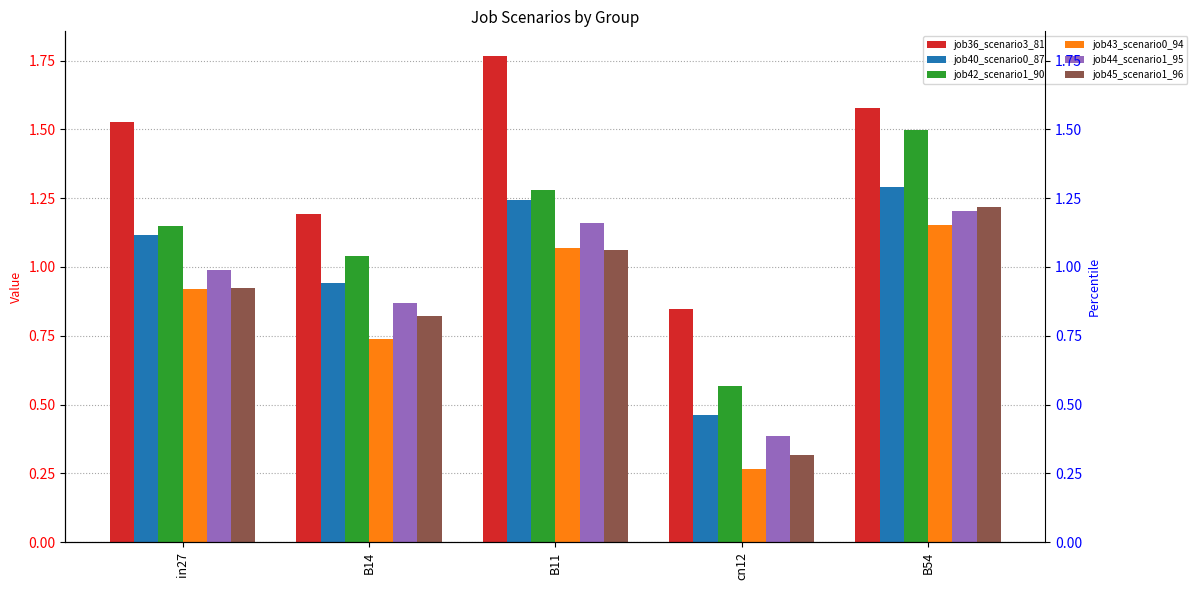

What is the greatest value displayed?

1.8